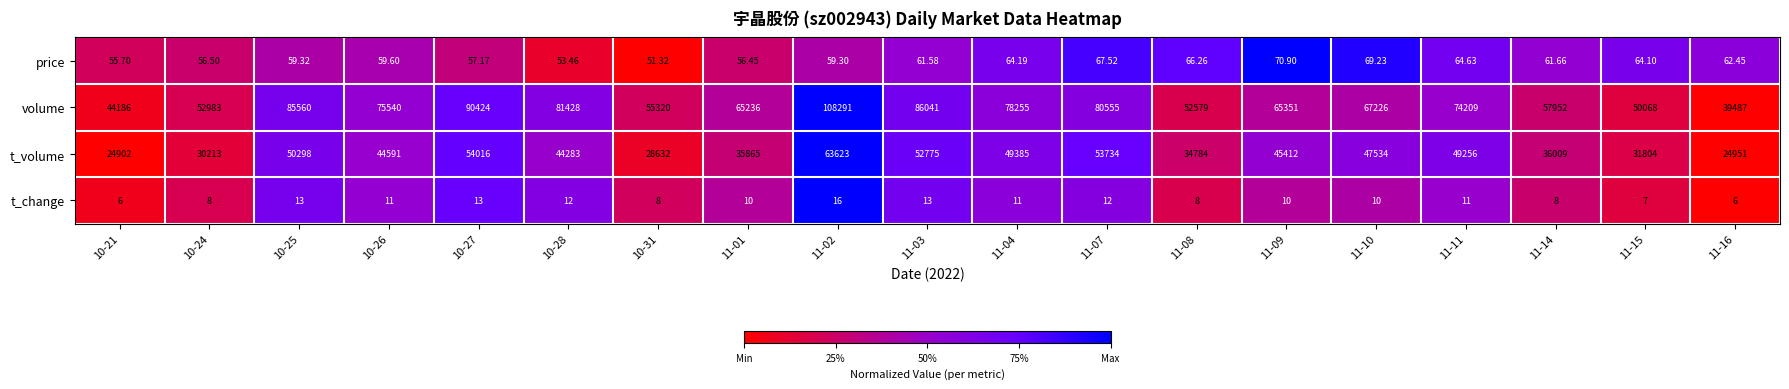

Rank the series at 11-09 from highest to lowest value.

volume, t_volume, price, t_change